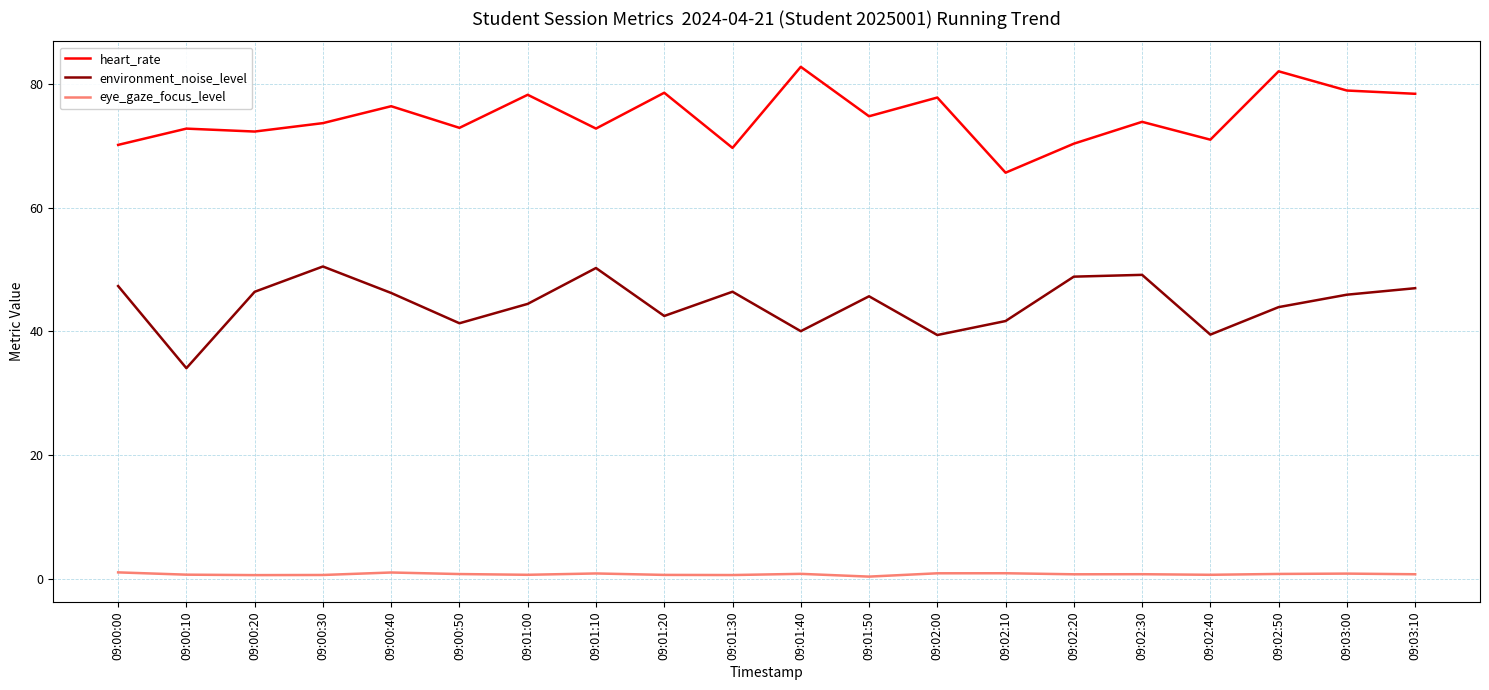

The value of environment_noise_level at 09:00:40 is 71.8. True or false?

False